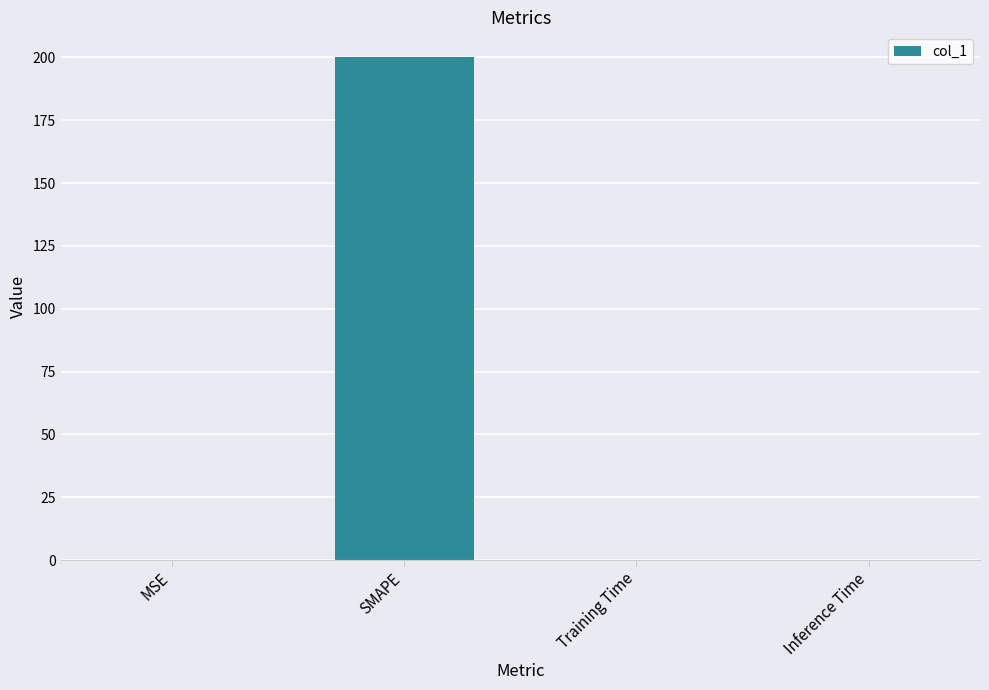

Between MSE and SMAPE, which is larger?

SMAPE